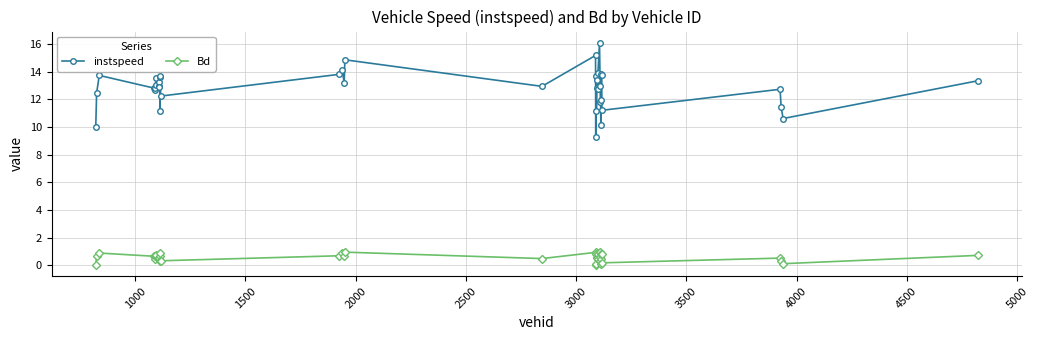

What is the maximum value shown in the chart?

16.1